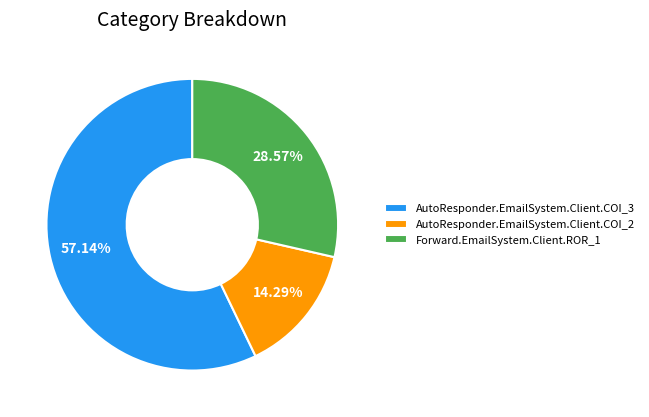

To the nearest percent, what is the average slice percentage?

33%